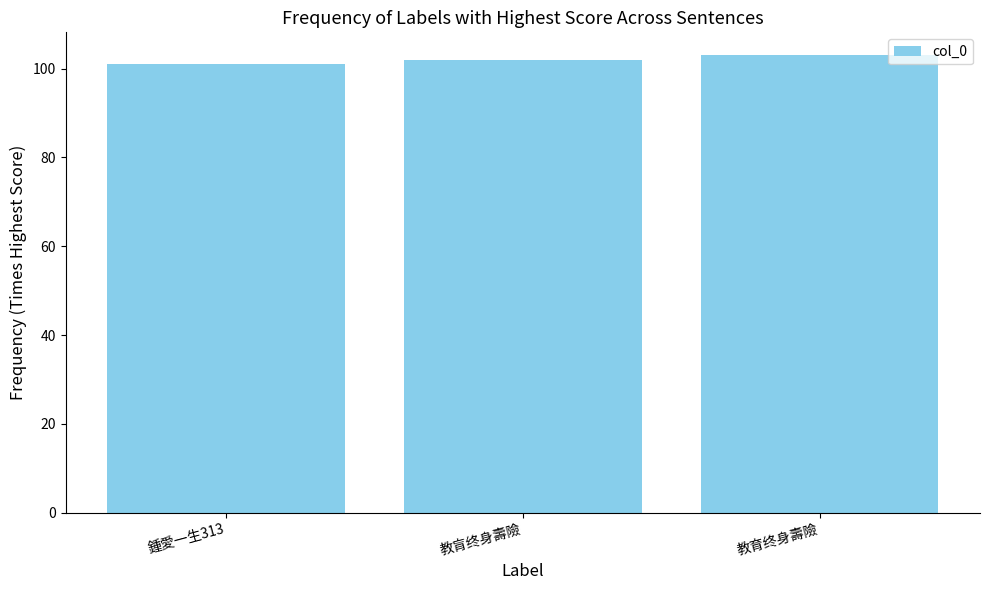

What is the greatest value displayed?

103